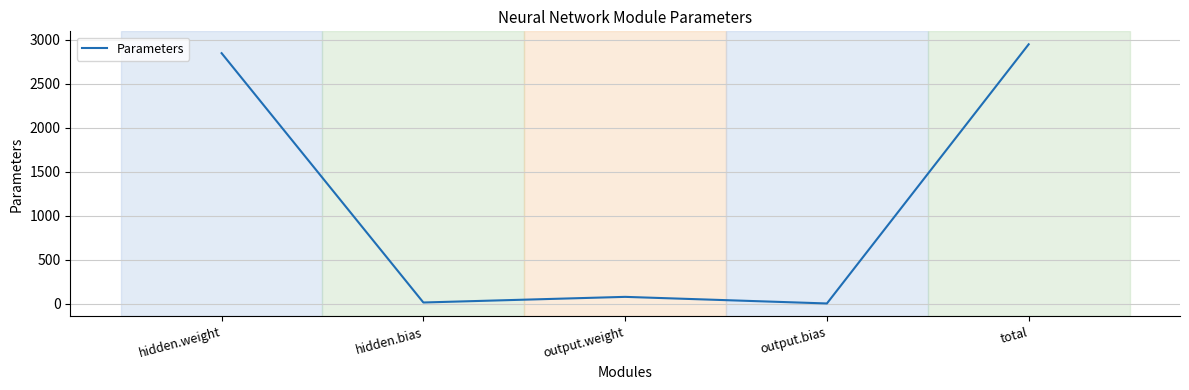

Does the chart have visible grid lines?

Yes